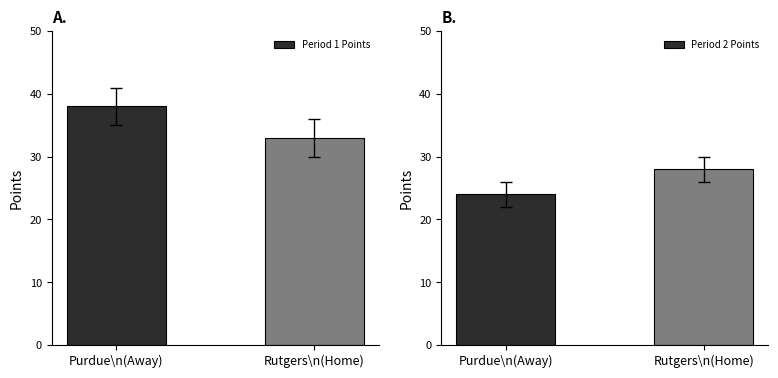

Rank the series by their average value, from highest to lowest.

Period 1 Points, Period 2 Points